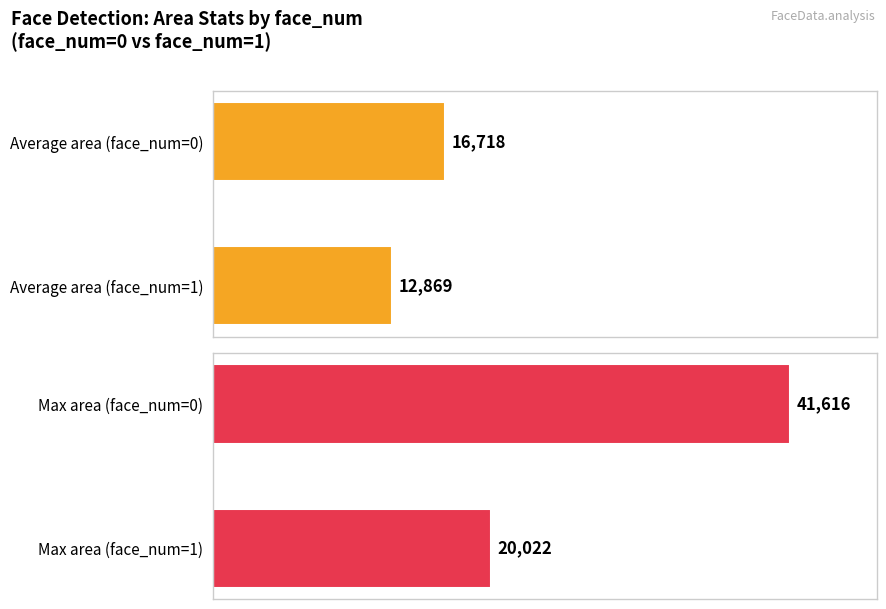

What is the difference between the highest and lowest values at 0?

24897.6